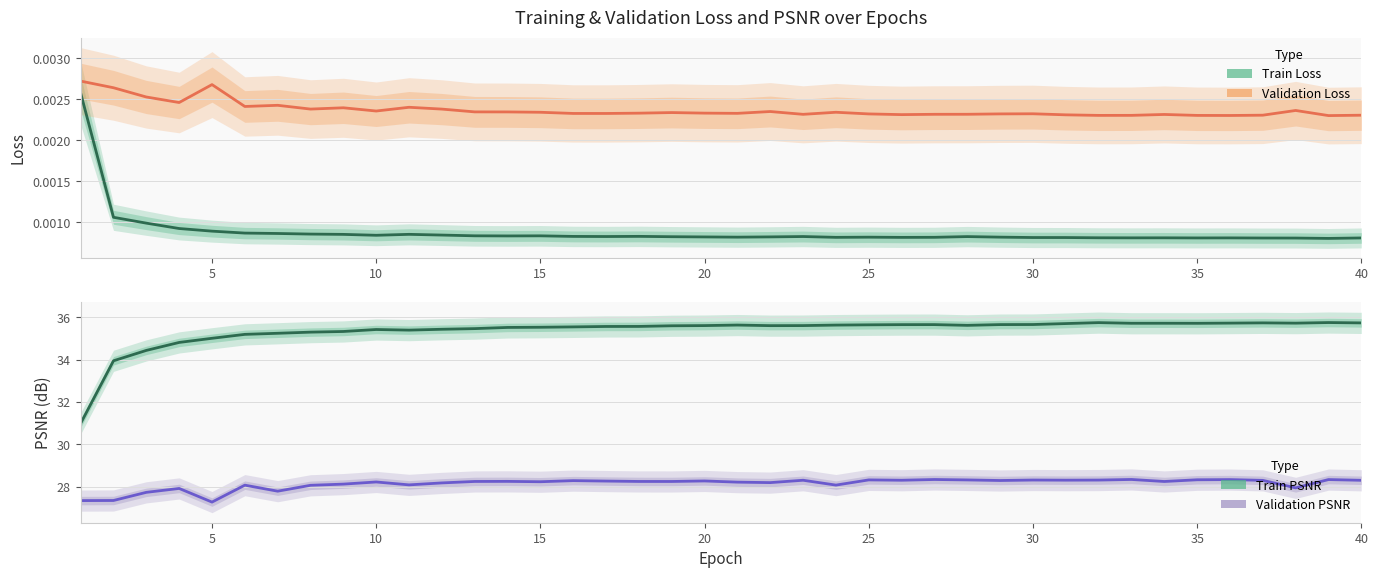

Which series has the largest total across all categories?

Train PSNR